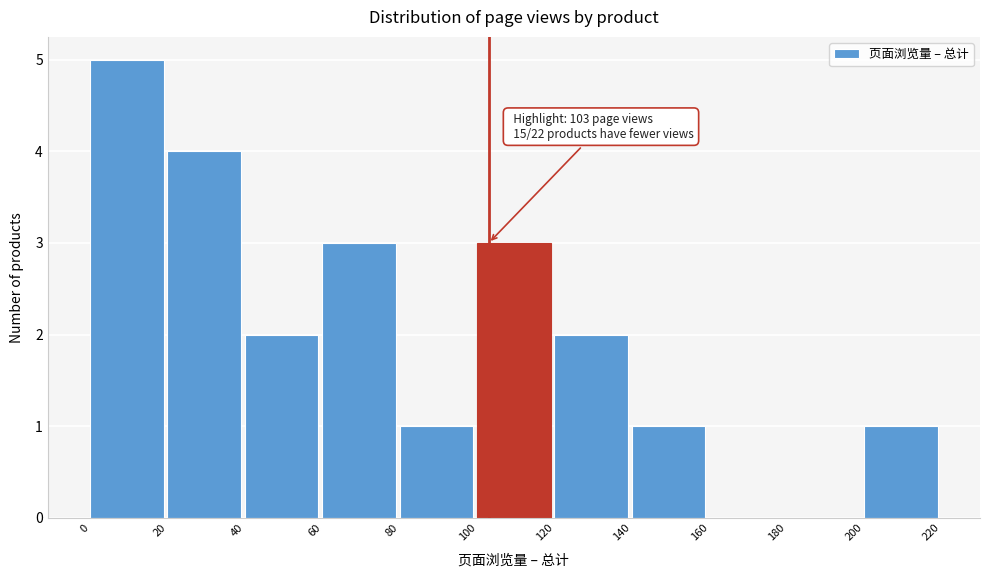

Over which range of the x-axis is the bar tallest?

0 to 20